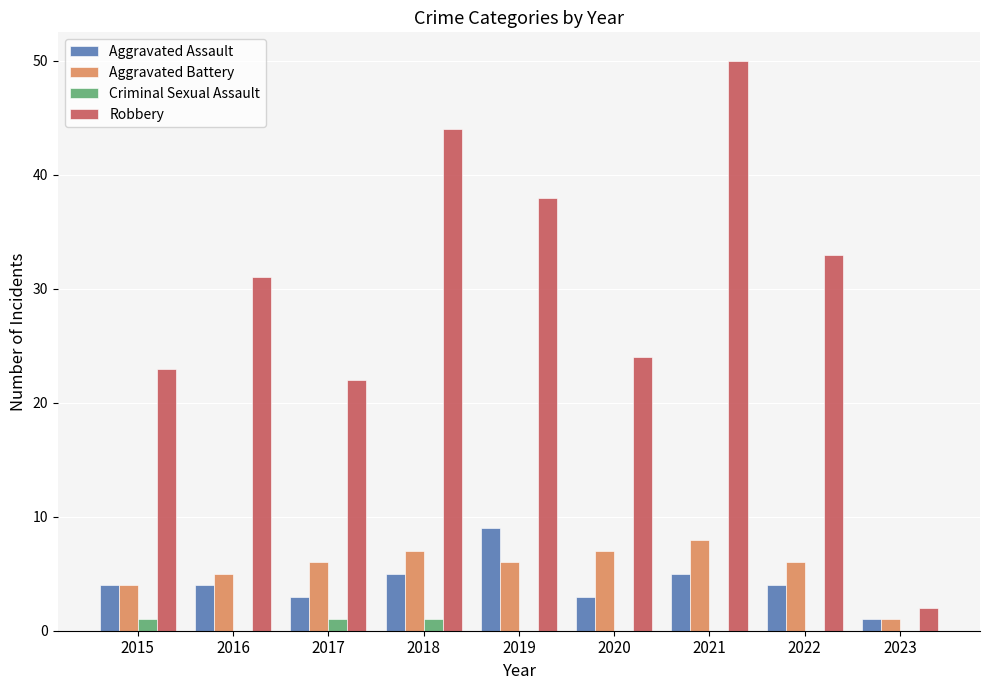

What is the sum of the Criminal Sexual Assault values at 2015 and 2022?

1